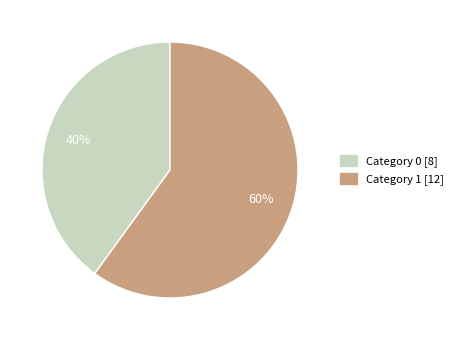

Does any single category account for the majority?

Yes